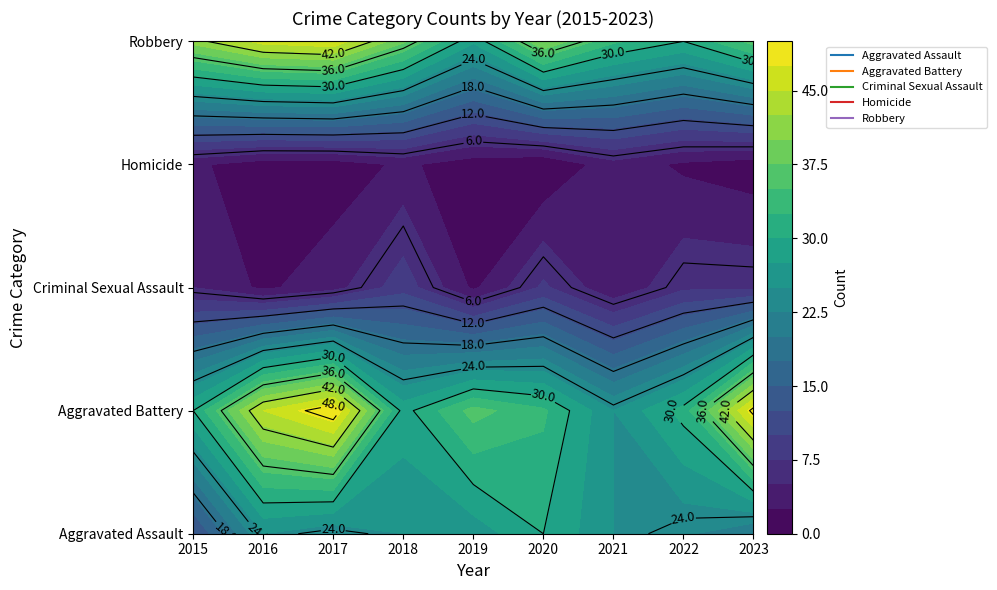

How many categories are shown in the chart?

9